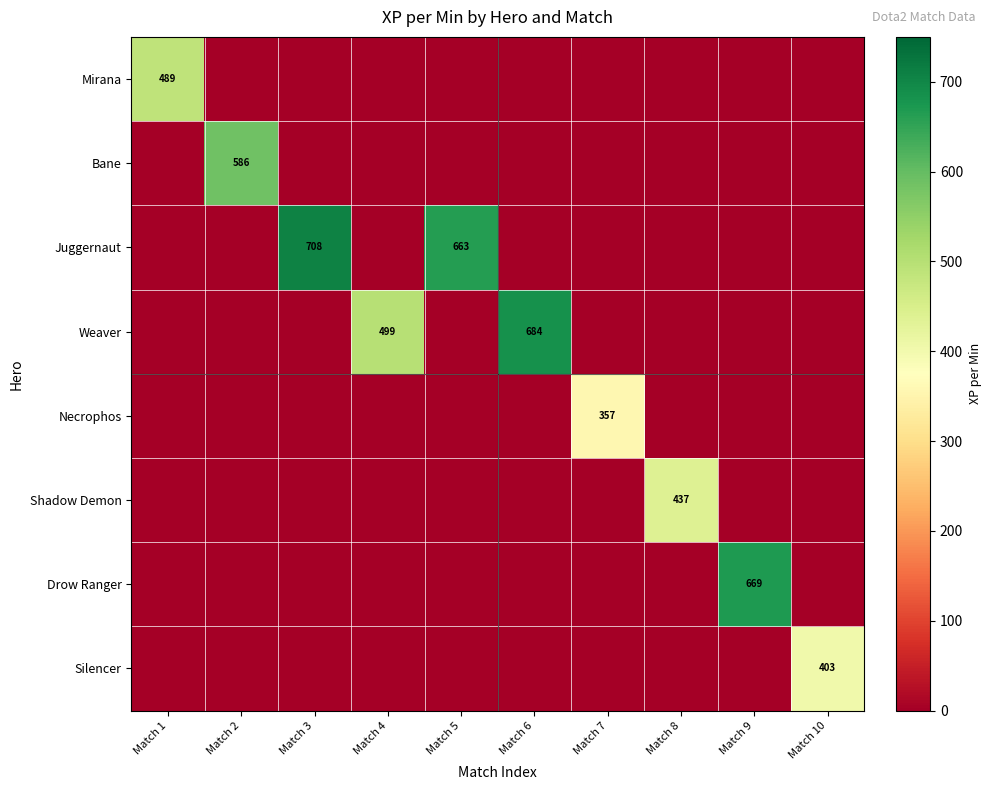

True or false: Juggernaut has a value of 663 at Match 5.

True